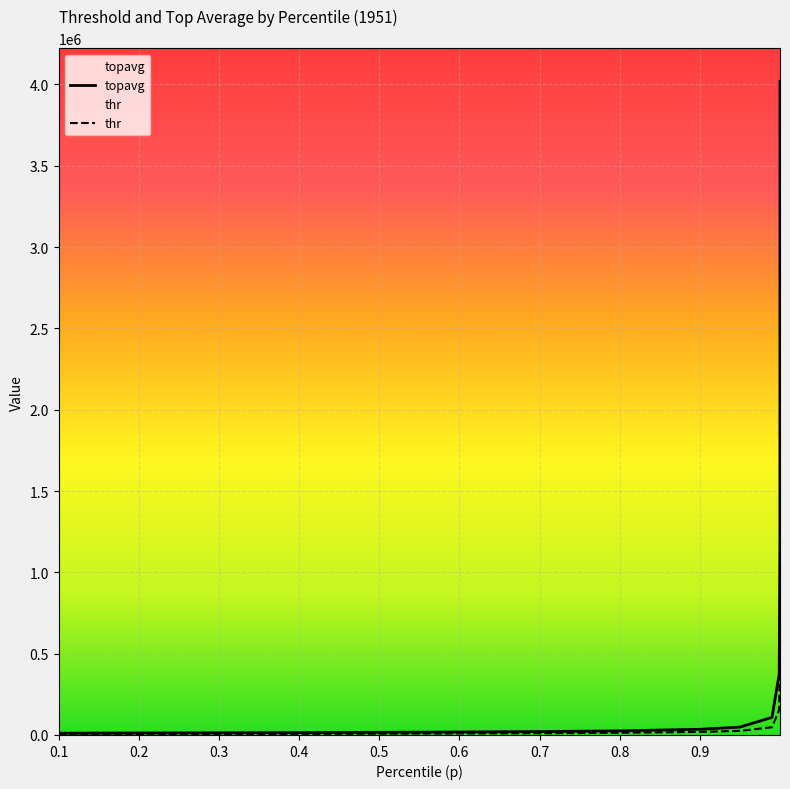

True or false: topavg and thr cross at least once.

False